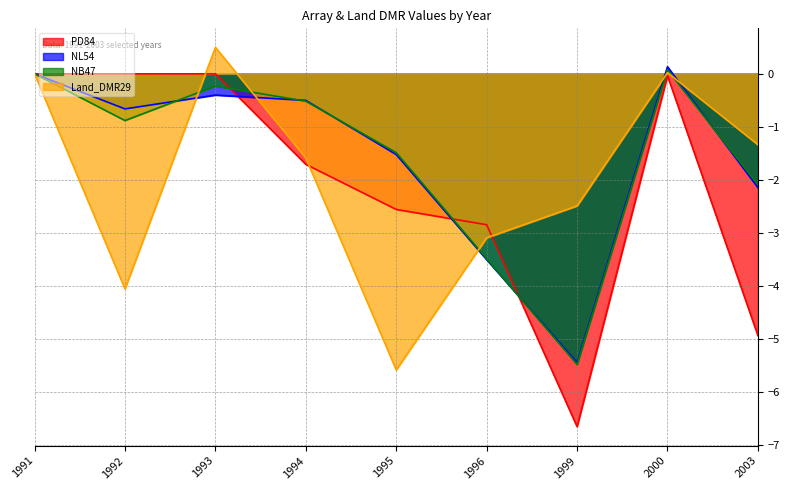

Which series has the largest total across all categories?

NL54